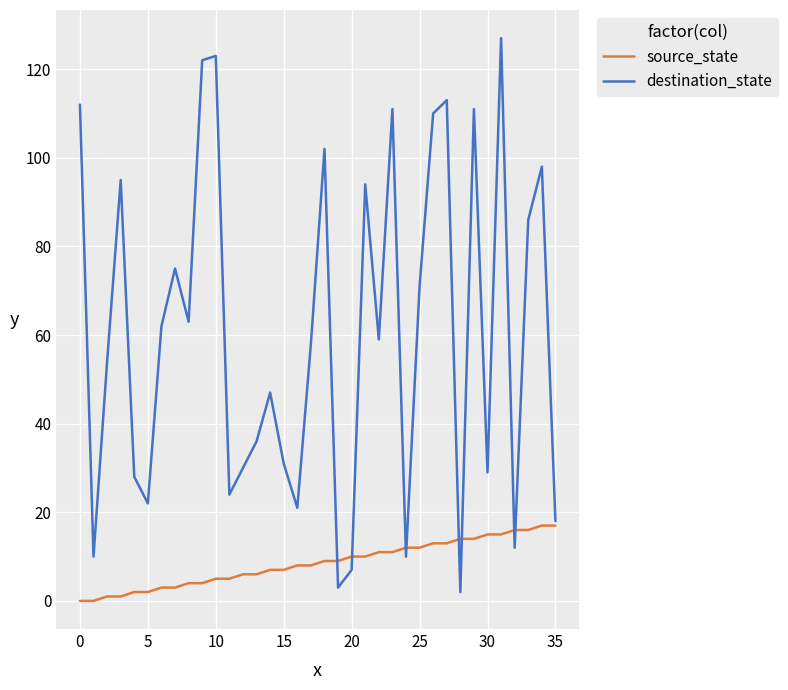

Reading left to right, list all the values displayed in this chart.

source_state: 0	0	1	1	2	2	3	3	4	4	5	5	6	6	7	7	8	8	9	9	10	10	11	11	12	12	13	13	14	14	15	15	16	16	17	17
destination_state: 112	10	54	95	28	22	62	75	63	122	123	24	30	36	47	31	21	58	102	3	7	94	59	111	10	71	110	113	2	111	29	127	12	86	98	18